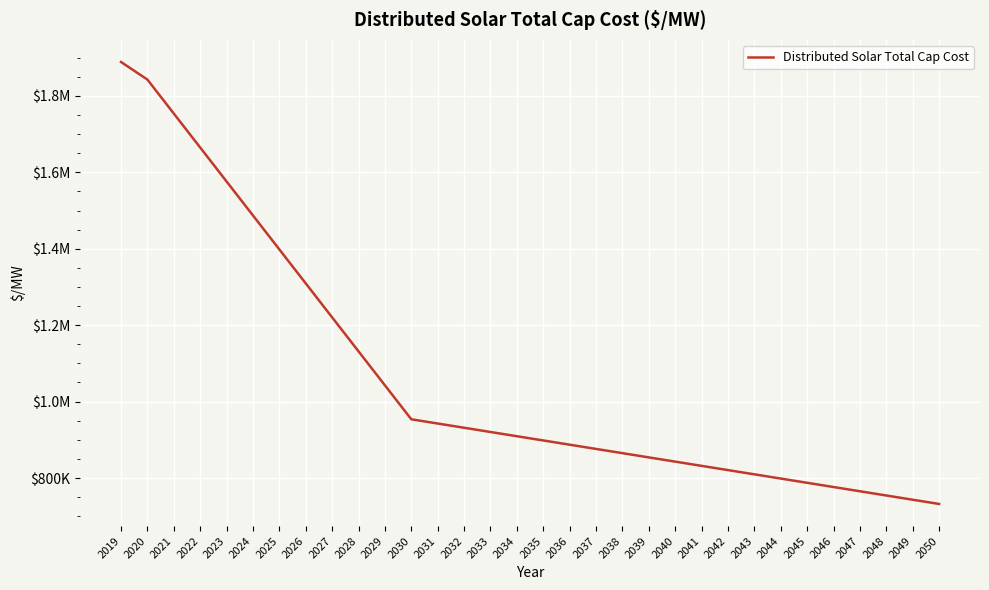

What is the average value?

1063007.7